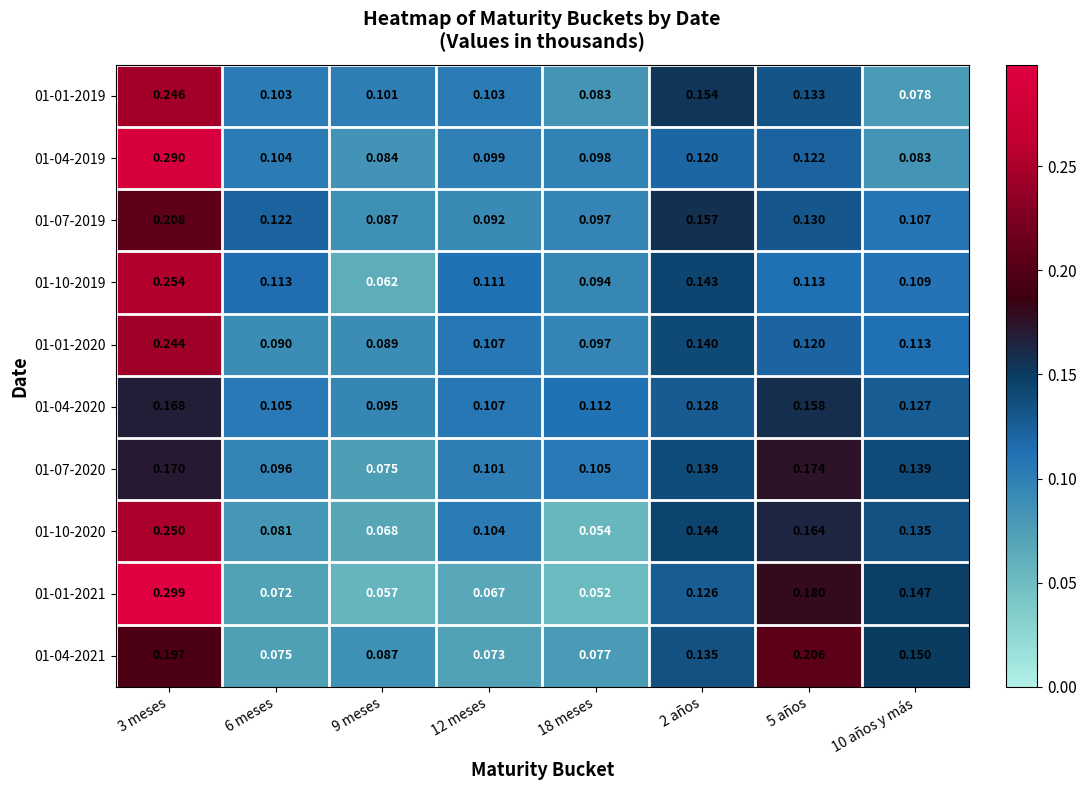

Is the value of 01-01-2020 at 5 años greater than the value of 01-01-2019 at 2 años?

No